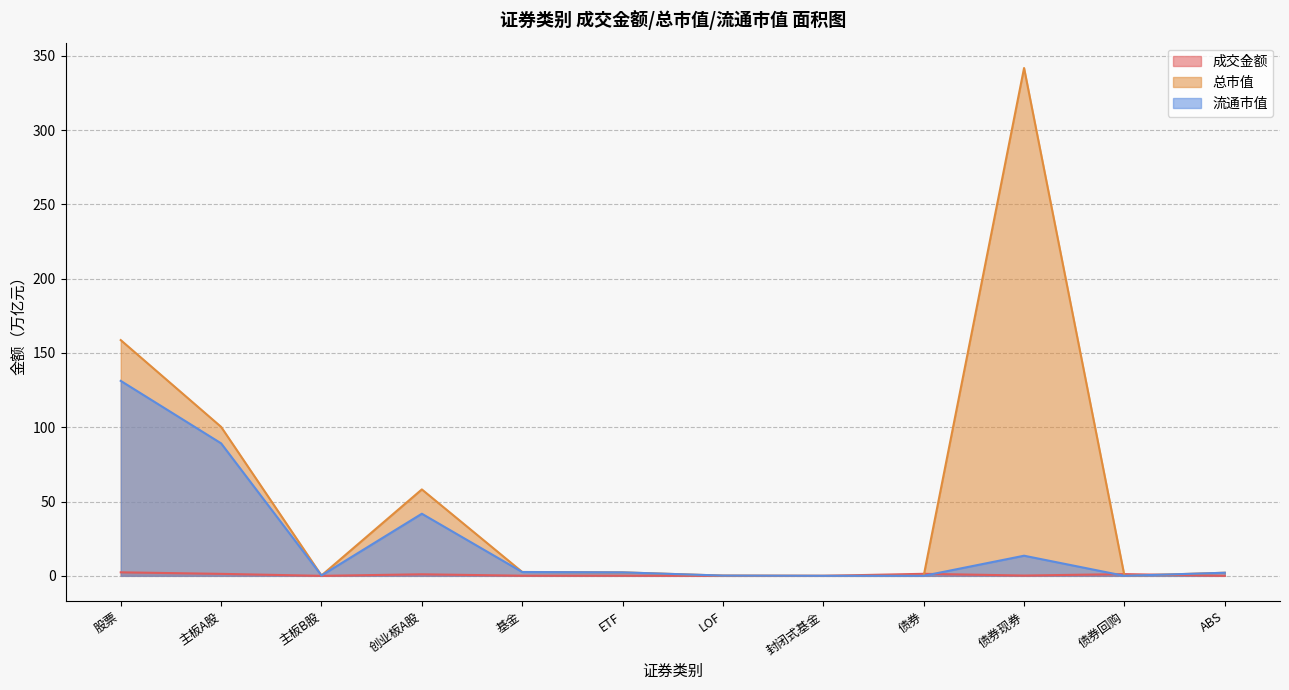

Between 创业板A股 and 封闭式基金, which series saw the biggest shift?

总市值